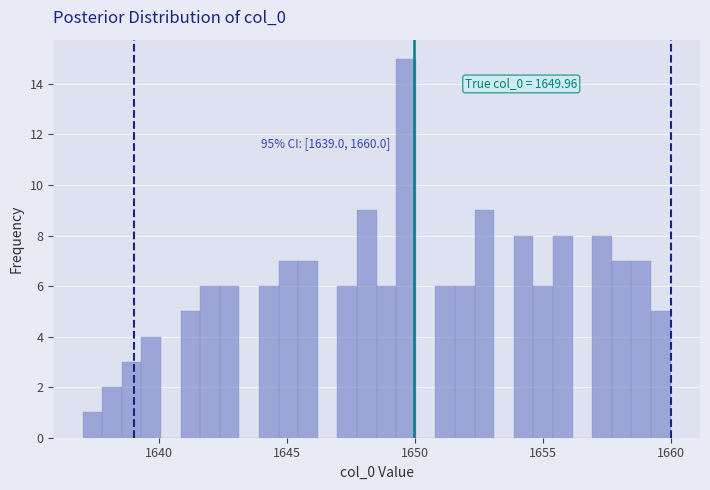

Around what value on the x-axis is the tallest bar? Give the approximate position of its centre, as read against the axis.

1649.5